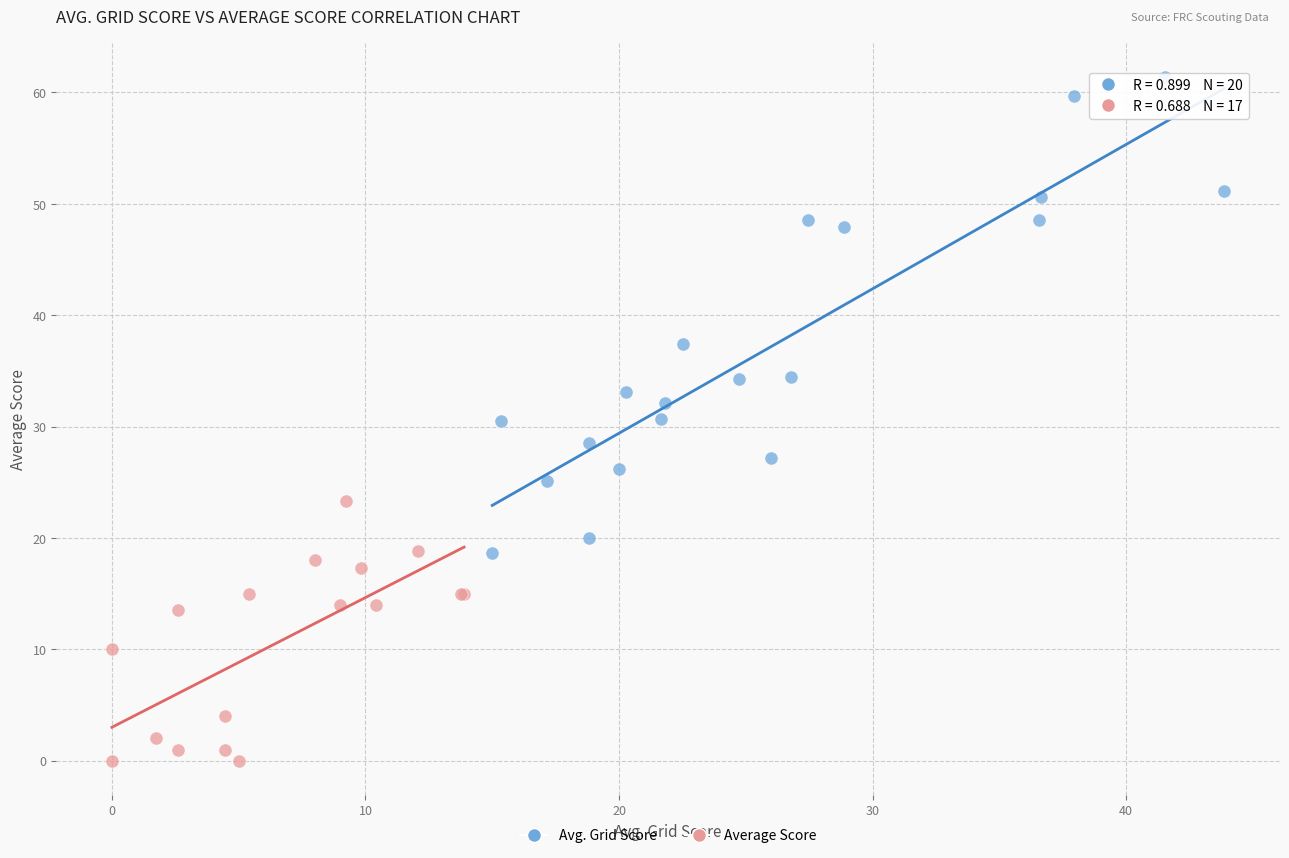

Which series has the largest Y range (max minus min)?

Avg. Grid Score